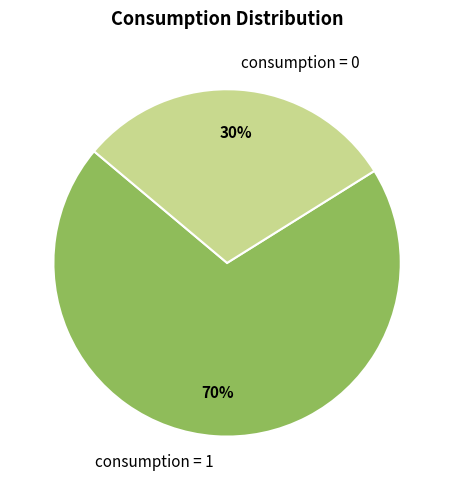

Which has a higher value, consumption = 1 or consumption = 0?

consumption = 1